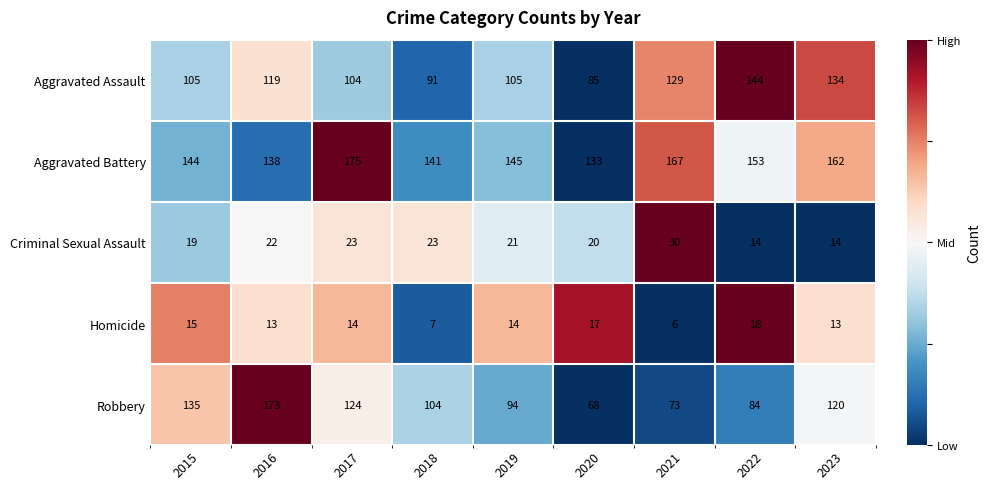

What is the difference between the second highest and minimum values in the Robbery series?

67